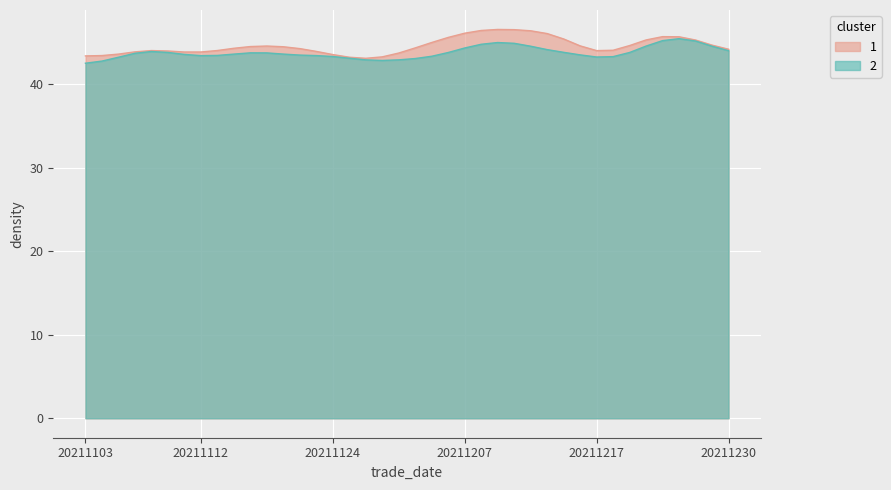

What is the approximate value of 1 at 20211201?

44.2